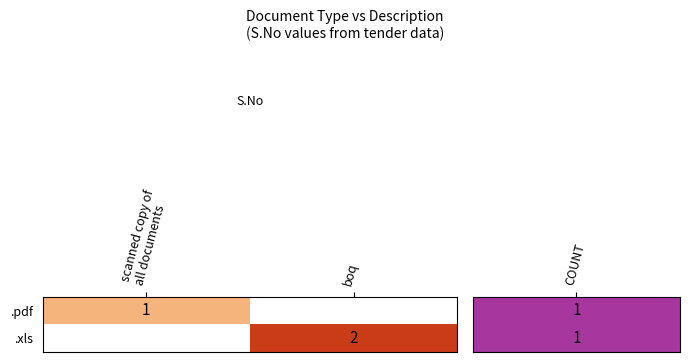

At how many categories does at least one series exceed 1?

1